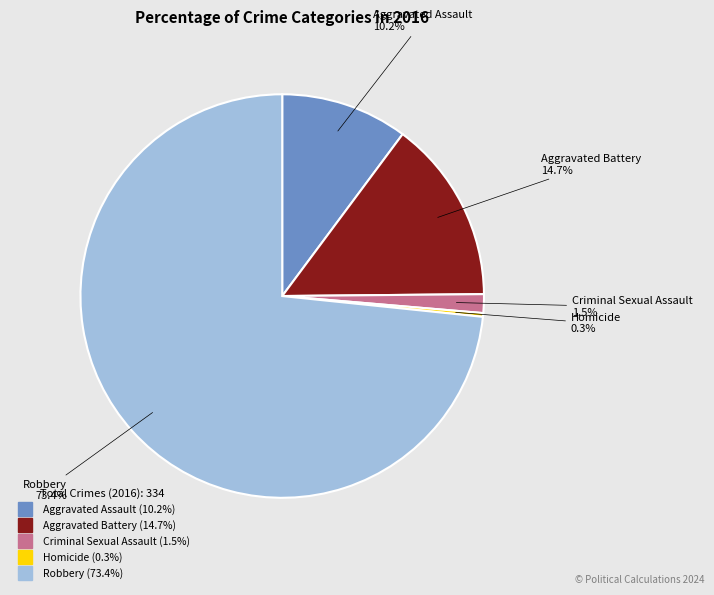

The Robbery slice represents 62% of the pie. True or false?

False